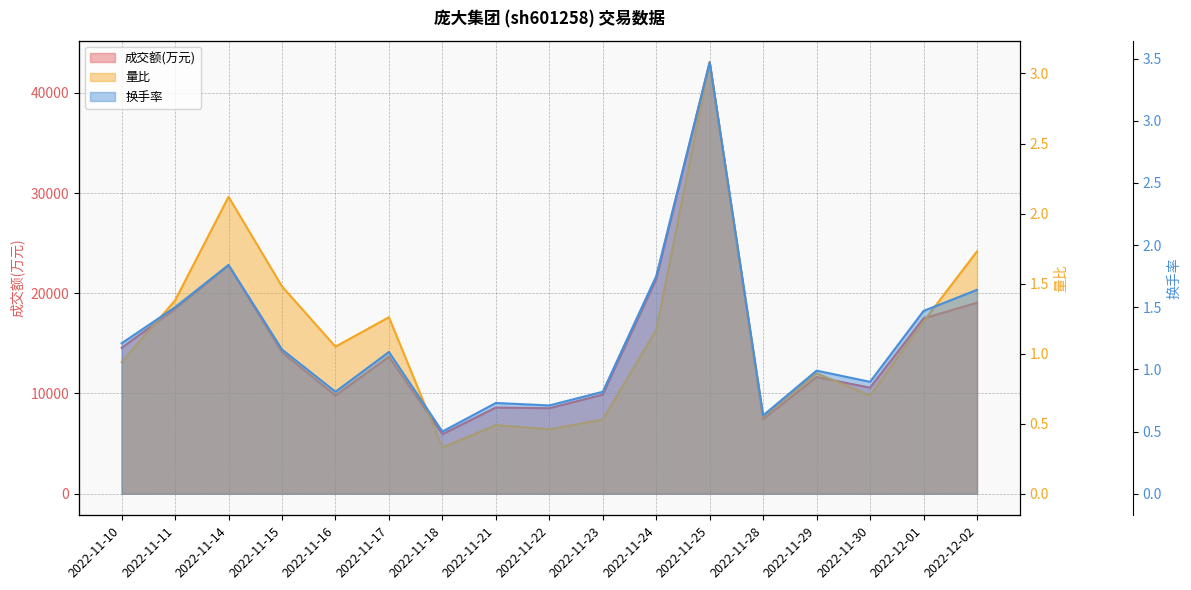

True or false: 量比 has a value of 1.3 at 2022-11-29.

False